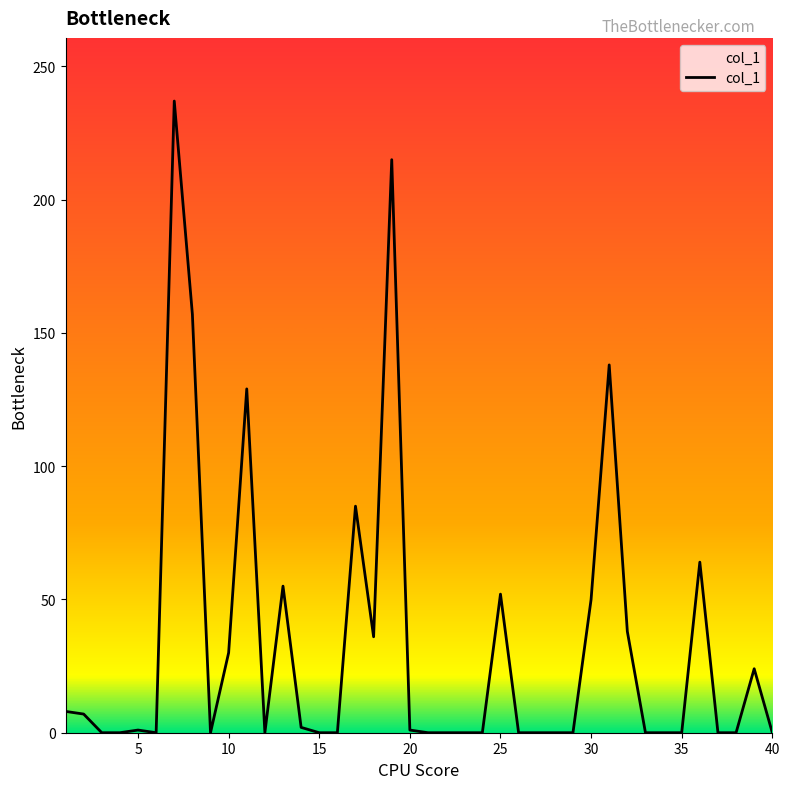

What is the maximum value shown in the chart?

237